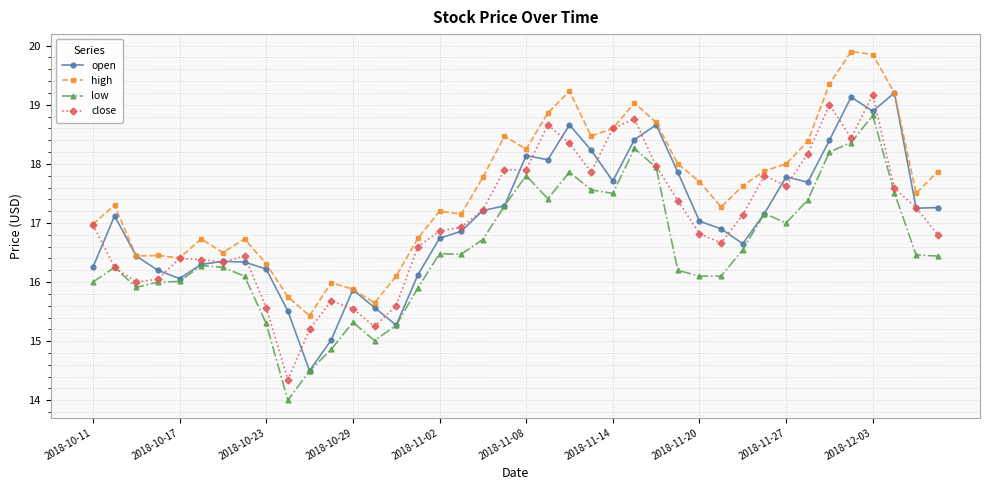

True or false: low and high cross at least once.

False